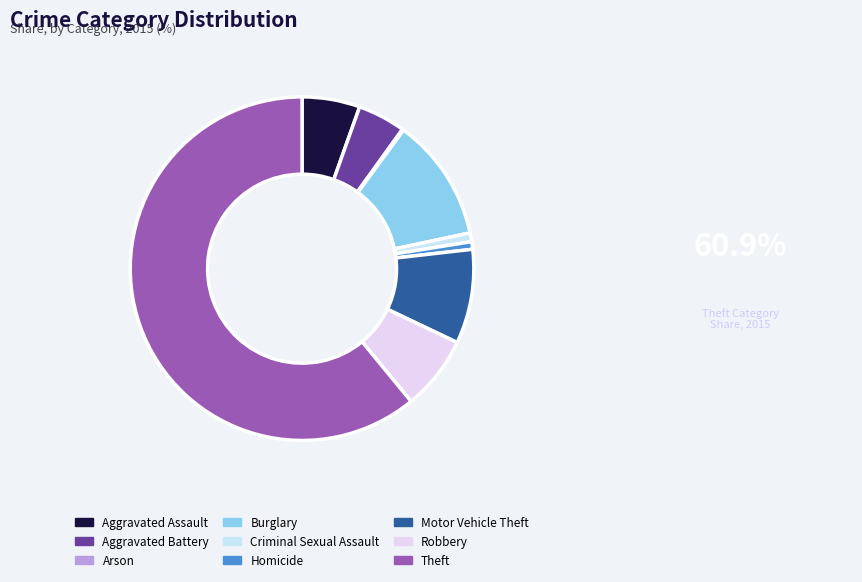

What percentage is the Homicide slice, to the nearest percent?

1%